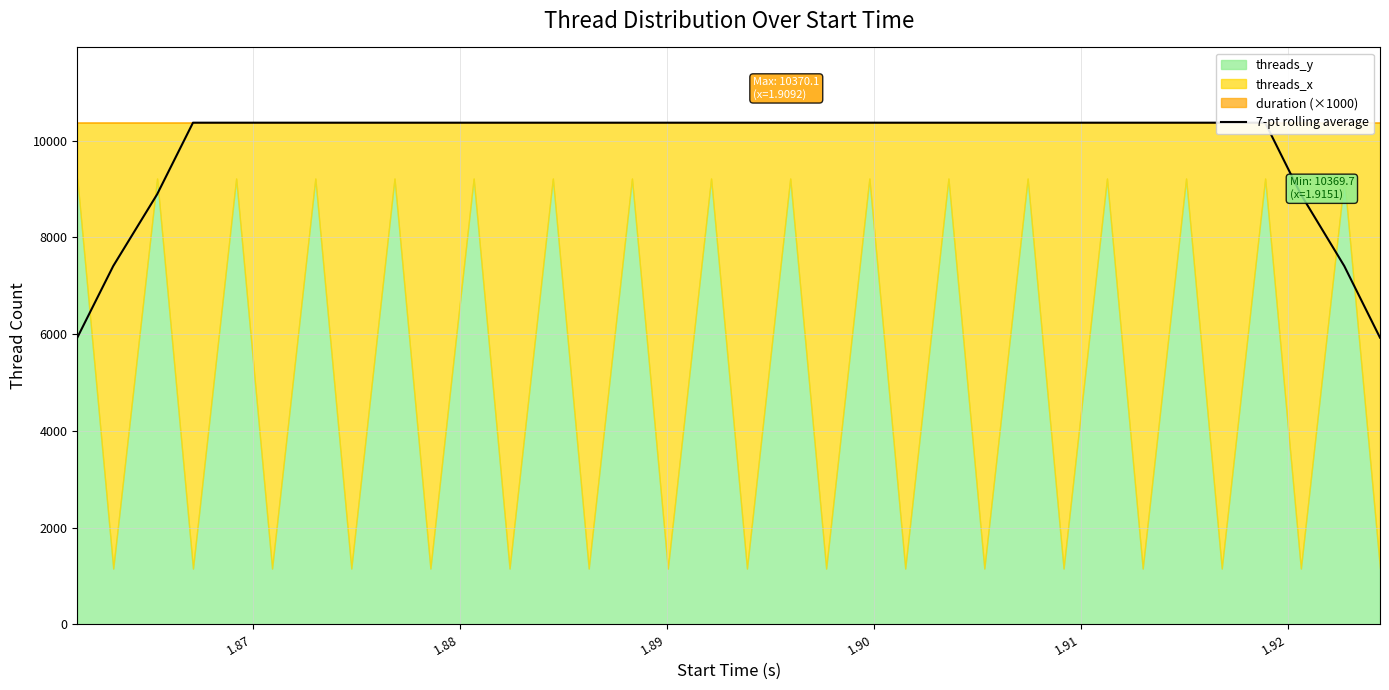

What is the lowest value of the 7-pt rolling average series?

5925.7